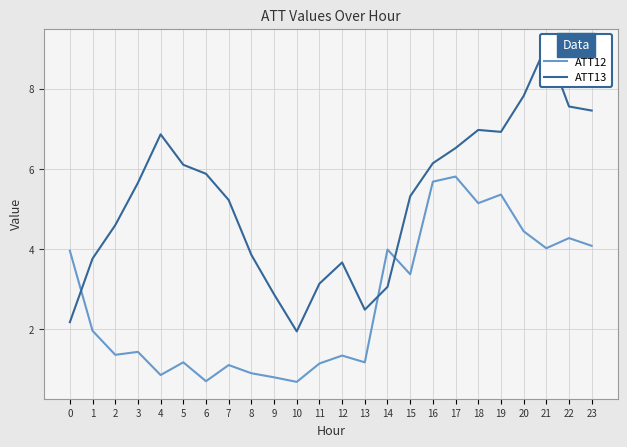

What is the approximate value of ATT12 at 12?

1.3